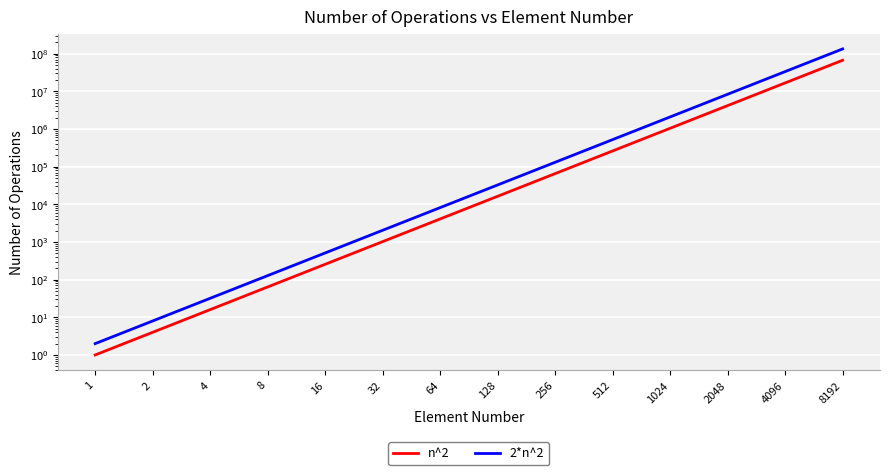

At which label does 2*n^2 reach its minimum?

1